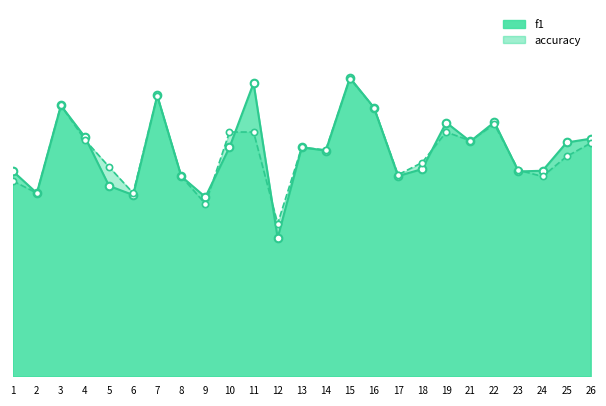

At how many categories does at least one series exceed 0?

25